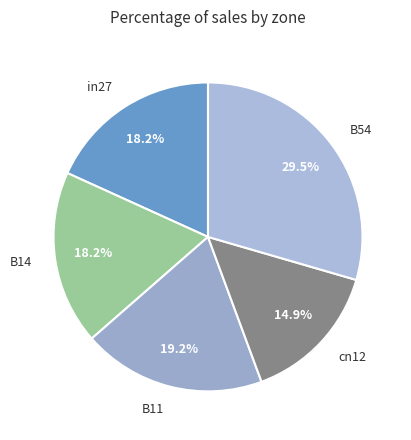

To the nearest percent, what is the average slice percentage?

20%